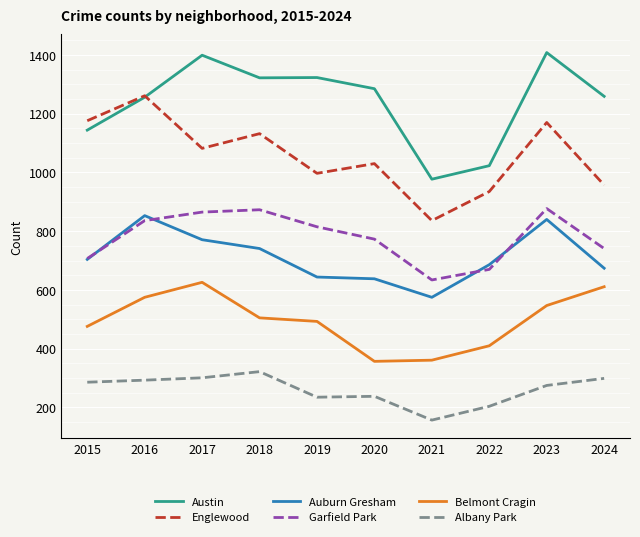

What is the maximum value for Garfield Park?

877